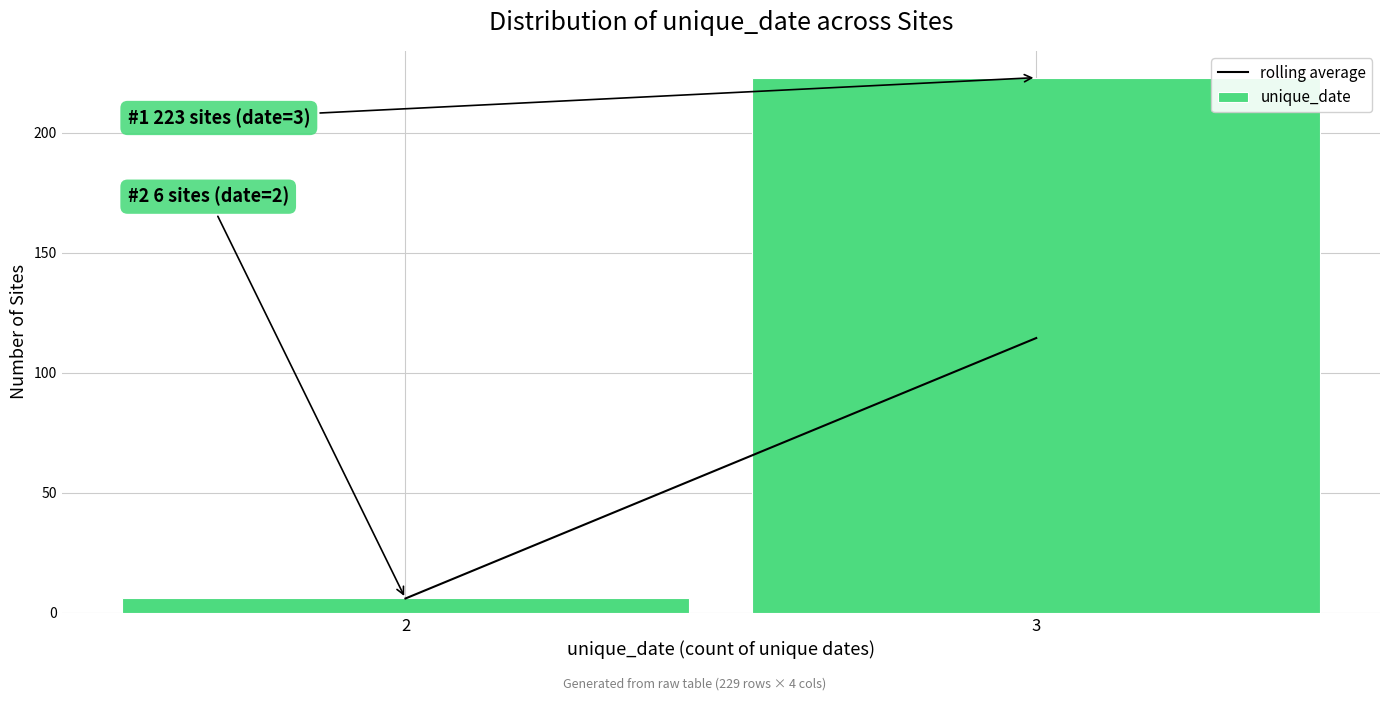

Reading left to right, extract all data points from this chart.

2=6	3=223